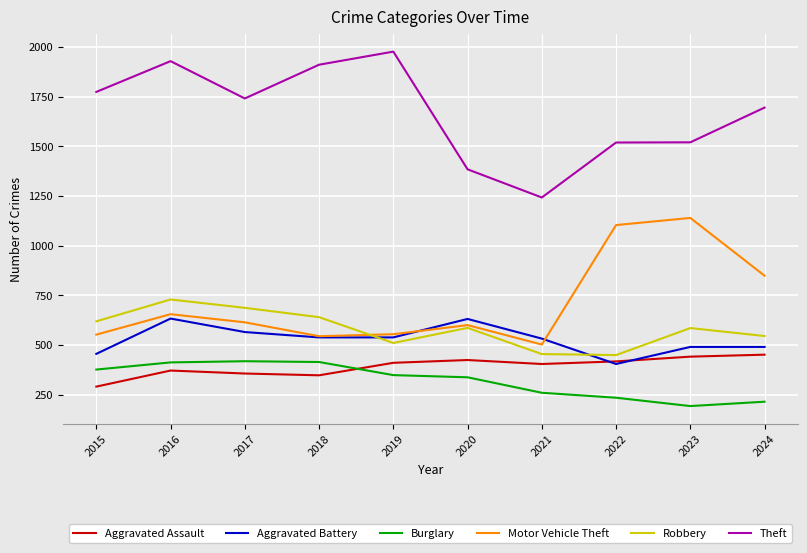

What is the highest value of the Theft series?

1978